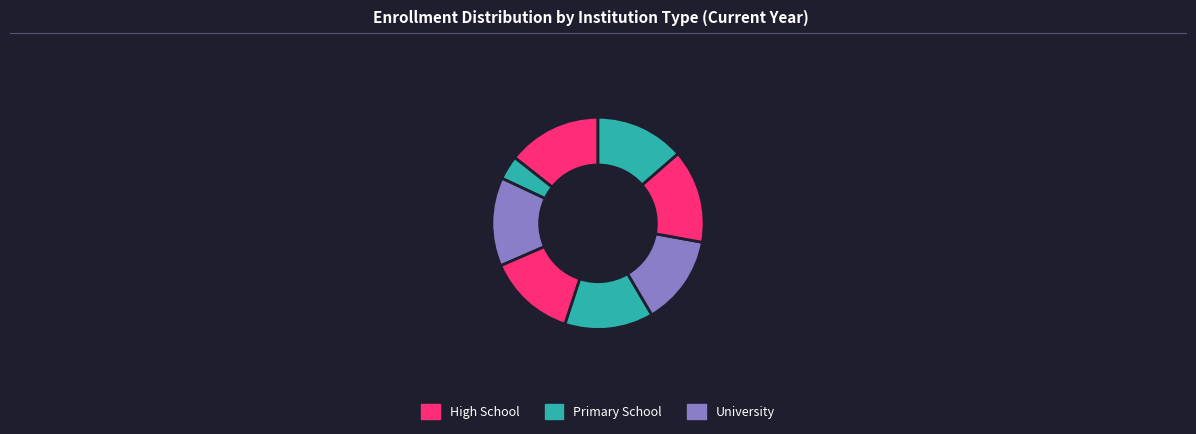

Is there a majority slice in this chart?

No